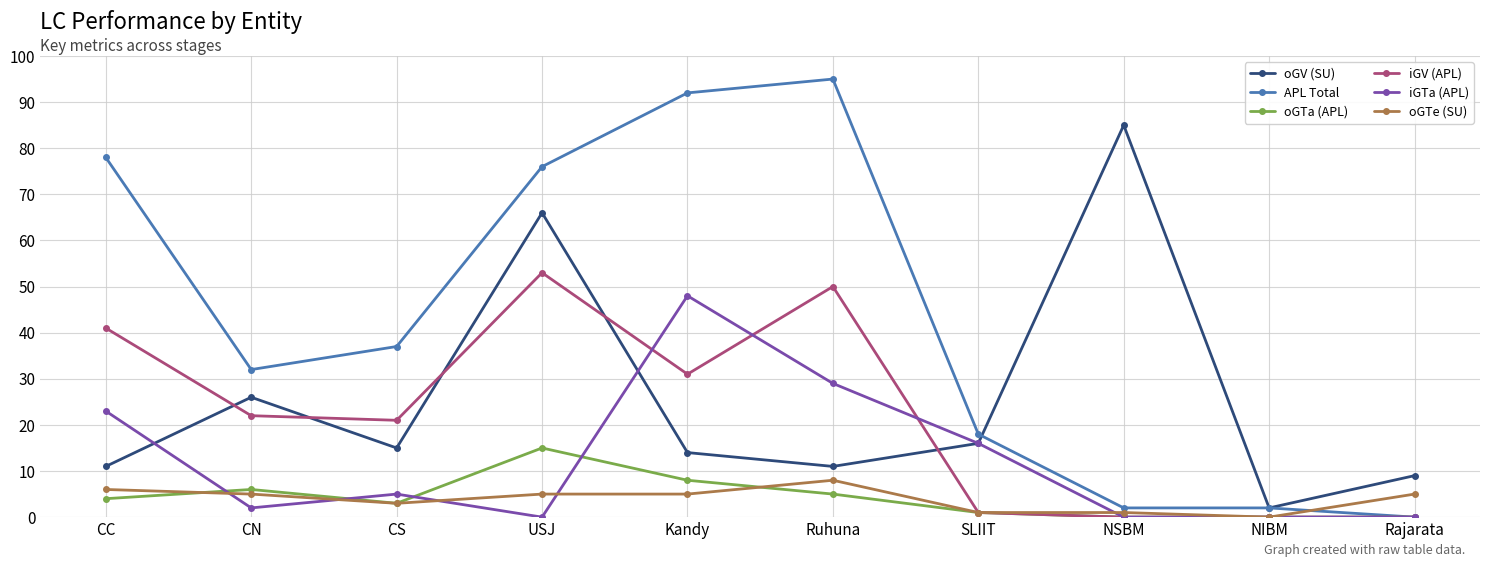

Rank the series at USJ from lowest to highest value.

iGTa (APL), oGTe (SU), oGTa (APL), iGV (APL), oGV (SU), APL Total